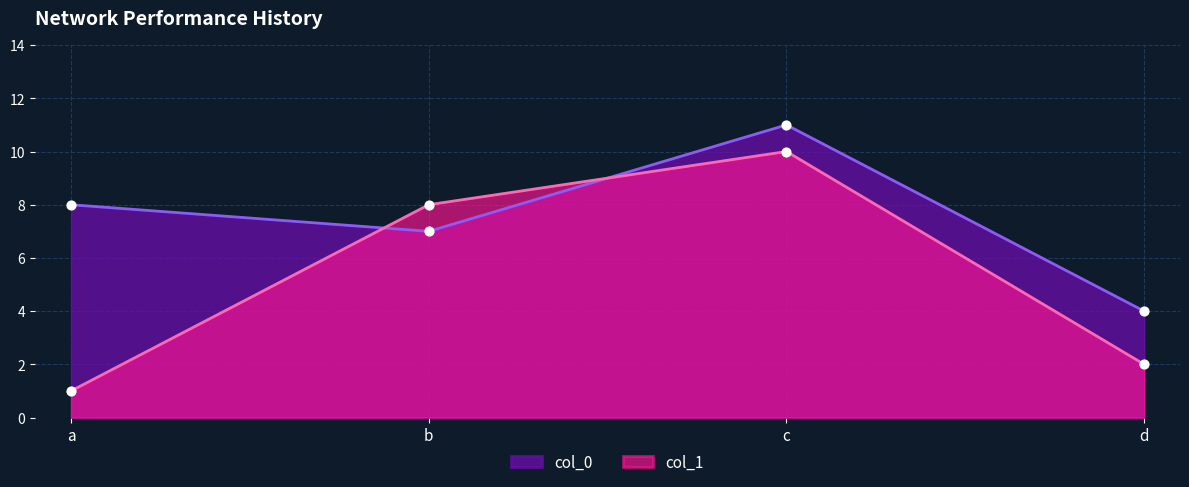

What is the total value across all series at a?

9